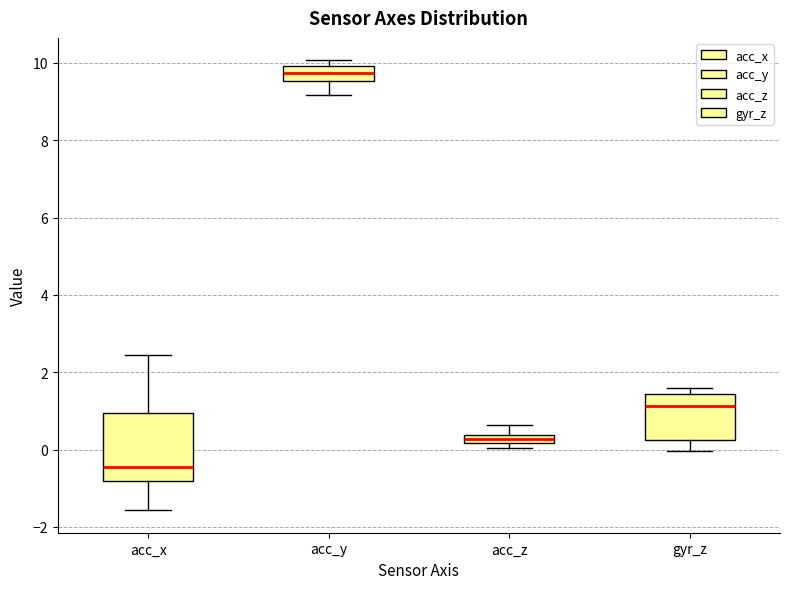

Which box's median line is the lowest?

acc_x